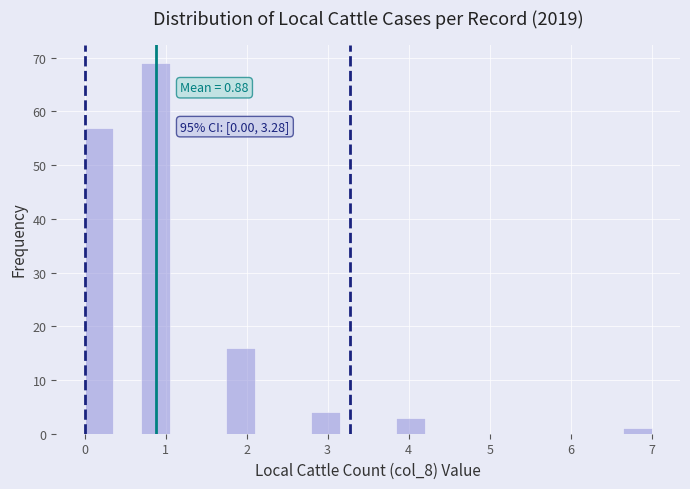

Read against the x-axis, roughly where is the centre of the tallest bar?

0.9